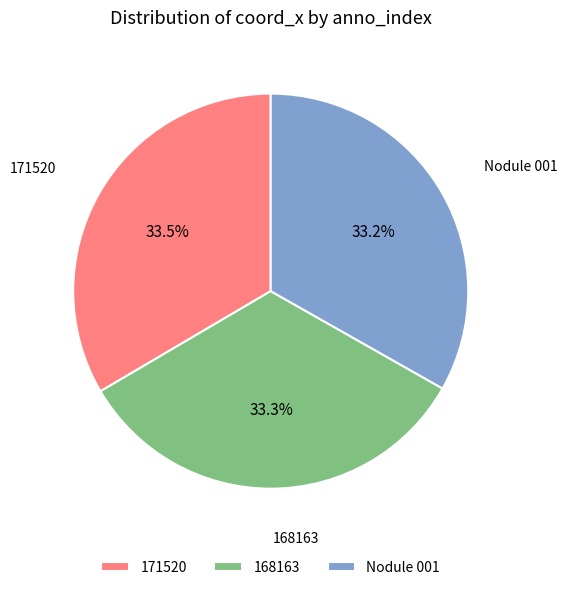

How many slices are in this pie chart?

3